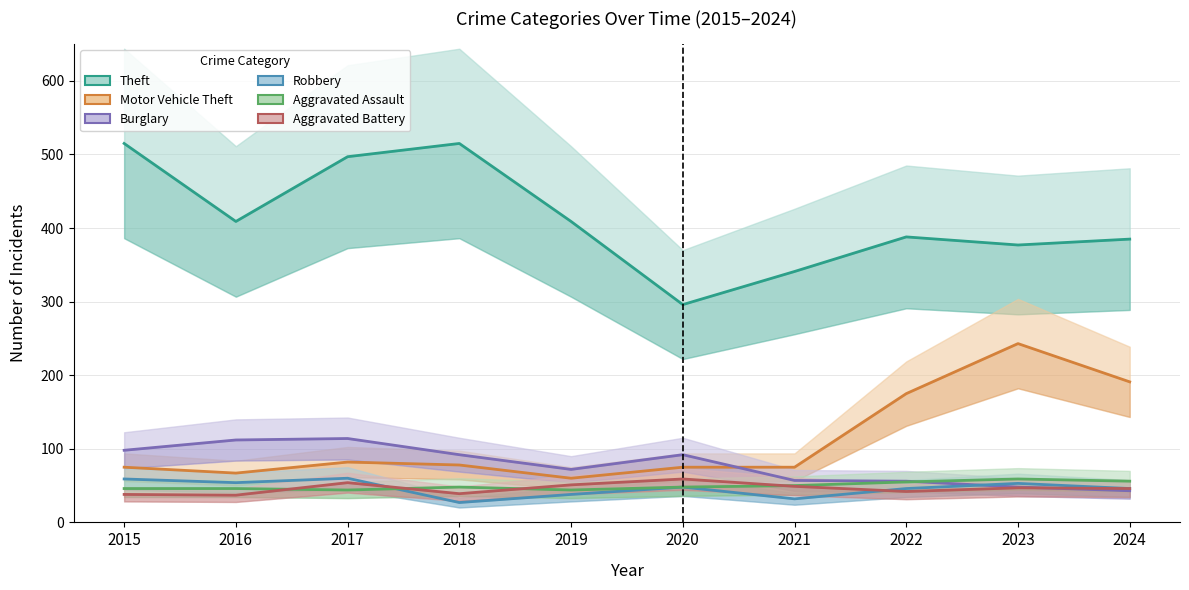

The Robbery series shows 25 at 2022. True or false?

False